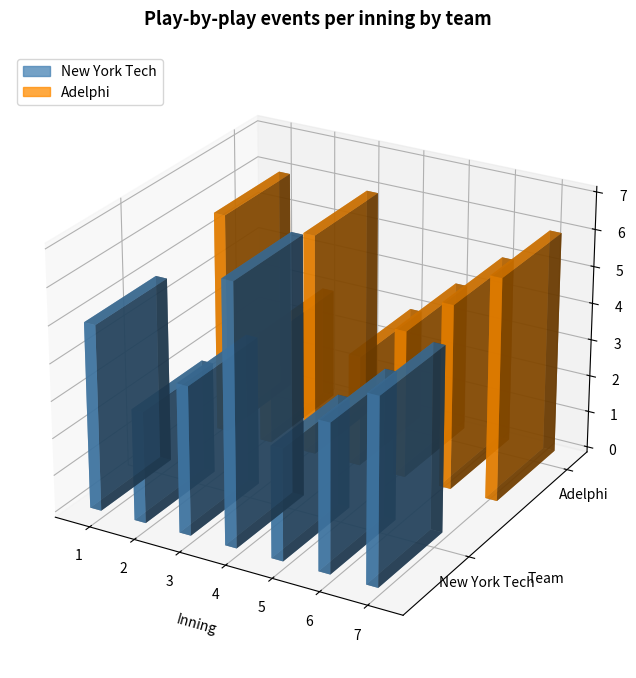

How many distinct data groups are displayed?

2